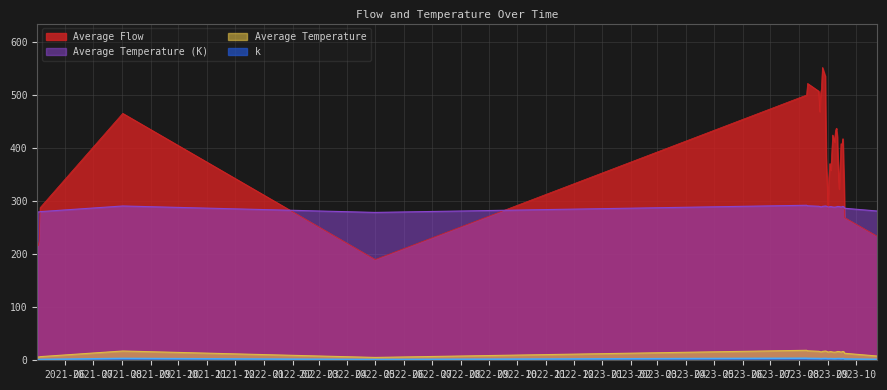

At how many categories does at least one series exceed 138?

33